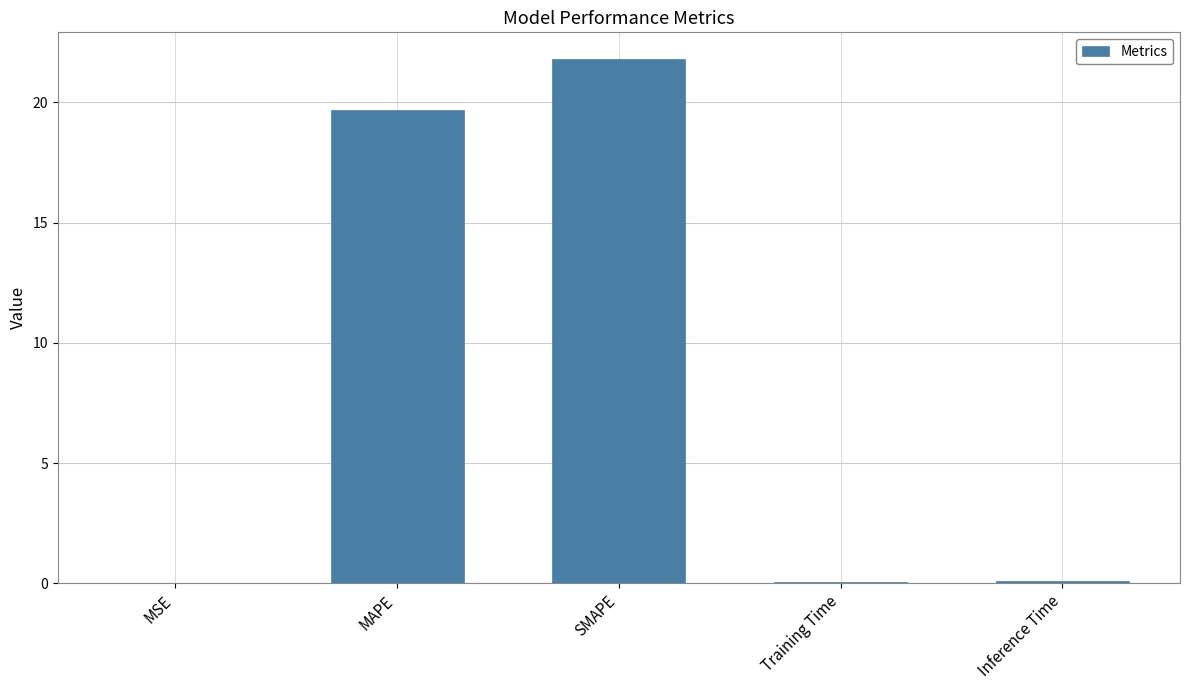

What is the greatest value displayed?

21.8